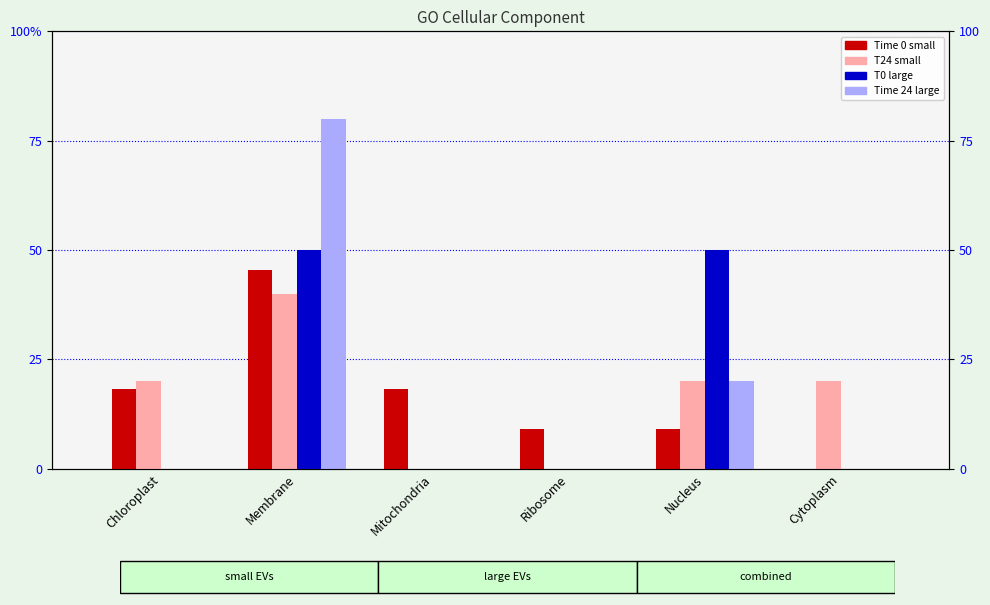

Which series has the largest total across all categories?

Time 0 small